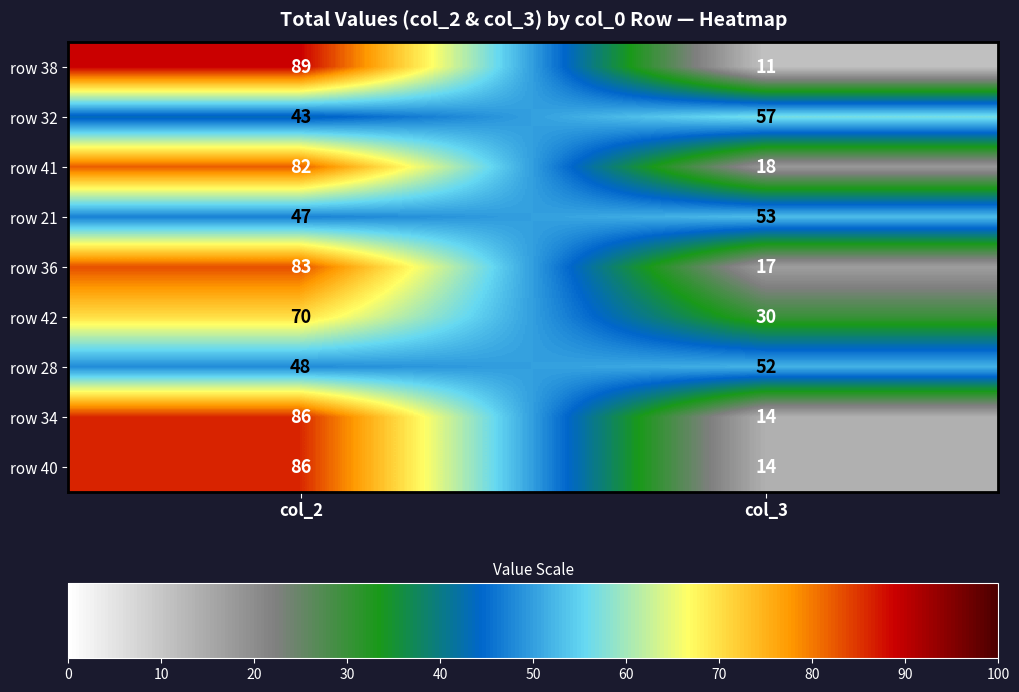

True or false: row 42 has a value of 94 at col_2.

False